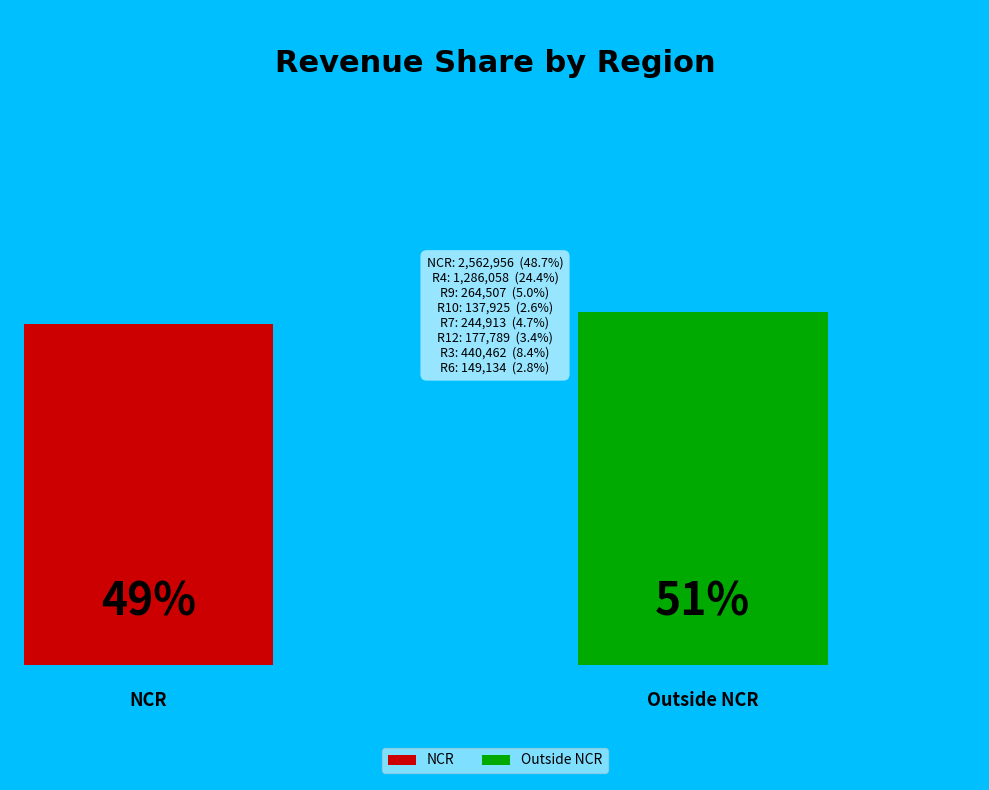

Is the sum of R10 and R6 greater than half?

No